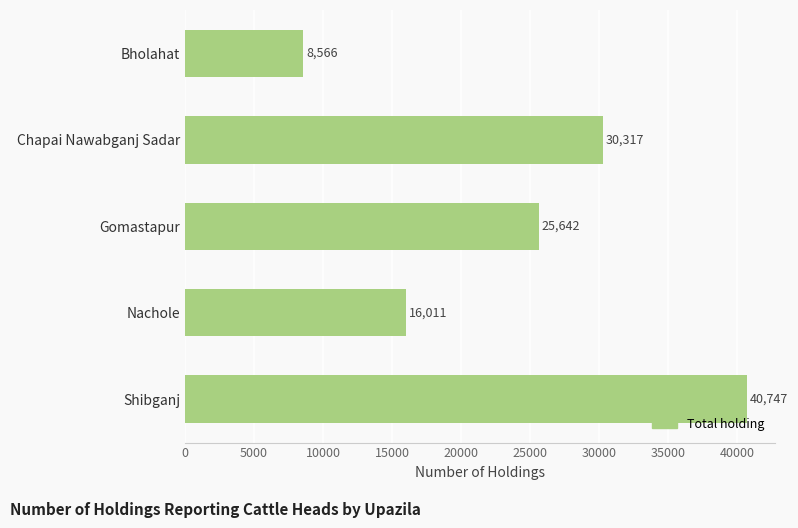

What is the label of the 5th bar from the top?

Shibganj